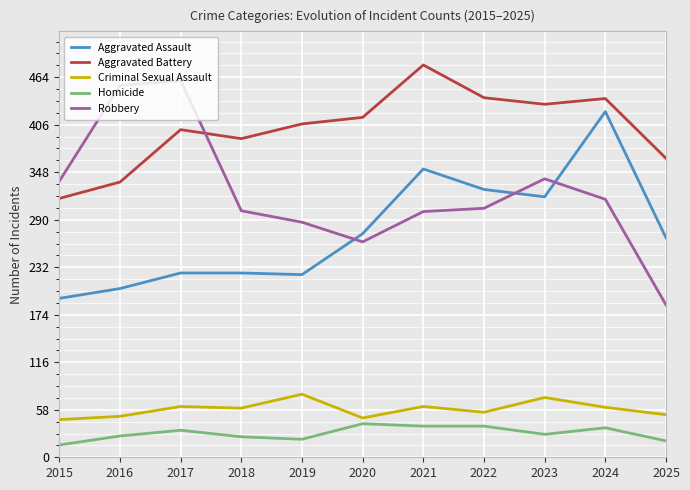

The value of Aggravated Battery at 2018 is 201. True or false?

False